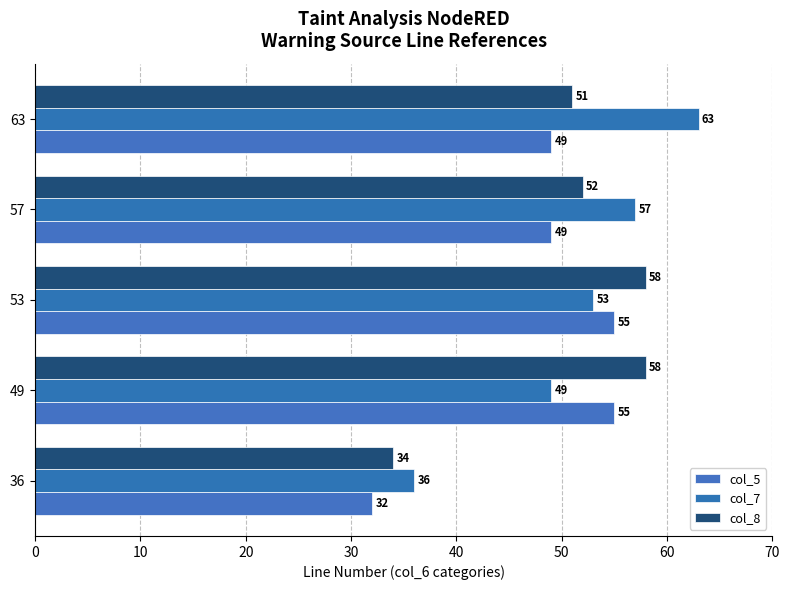

What is the average value of the col_7 series?

52